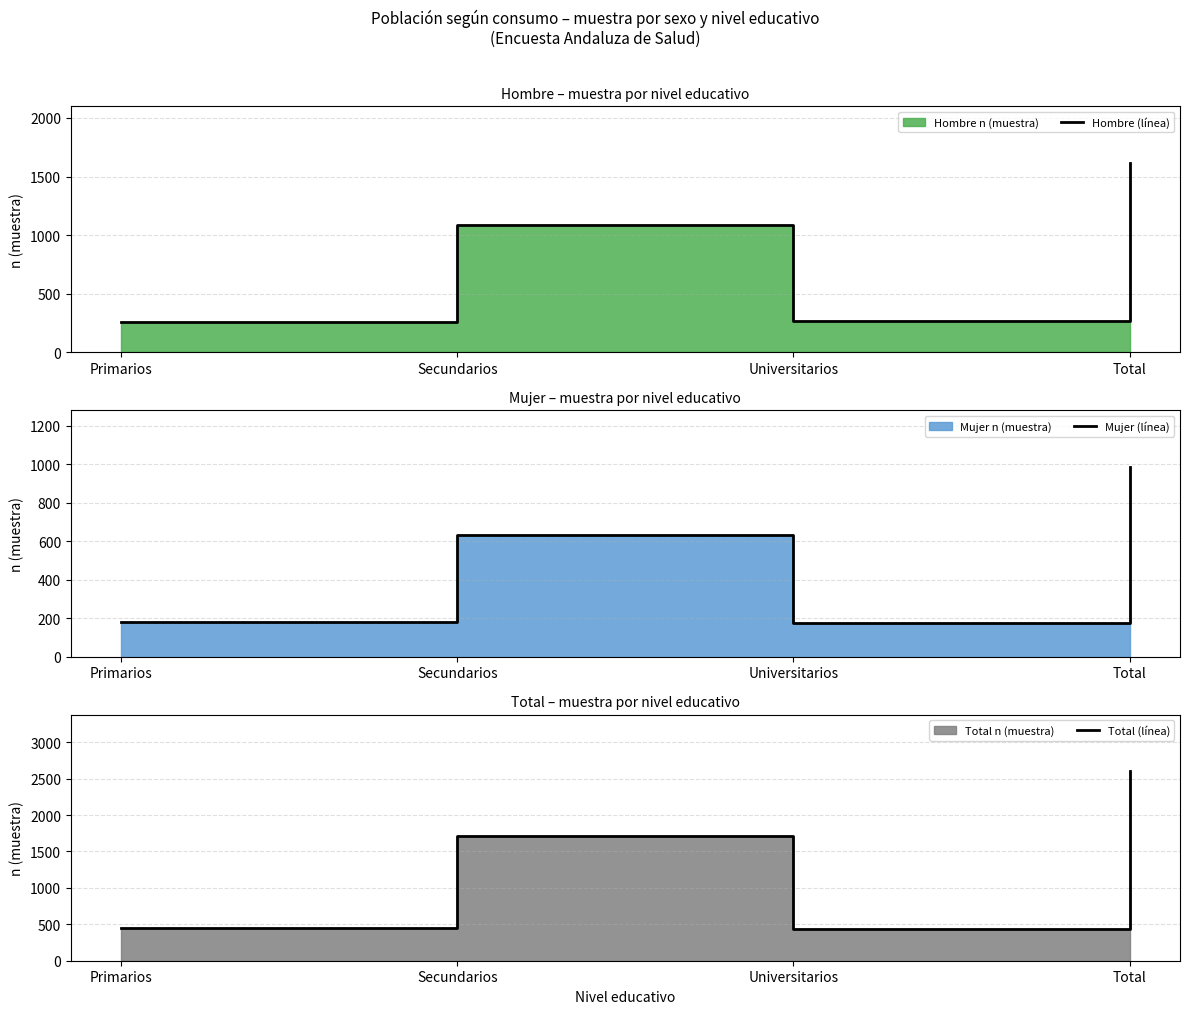

True or false: Hombre (línea) has more than 0 points higher than both neighbors.

True